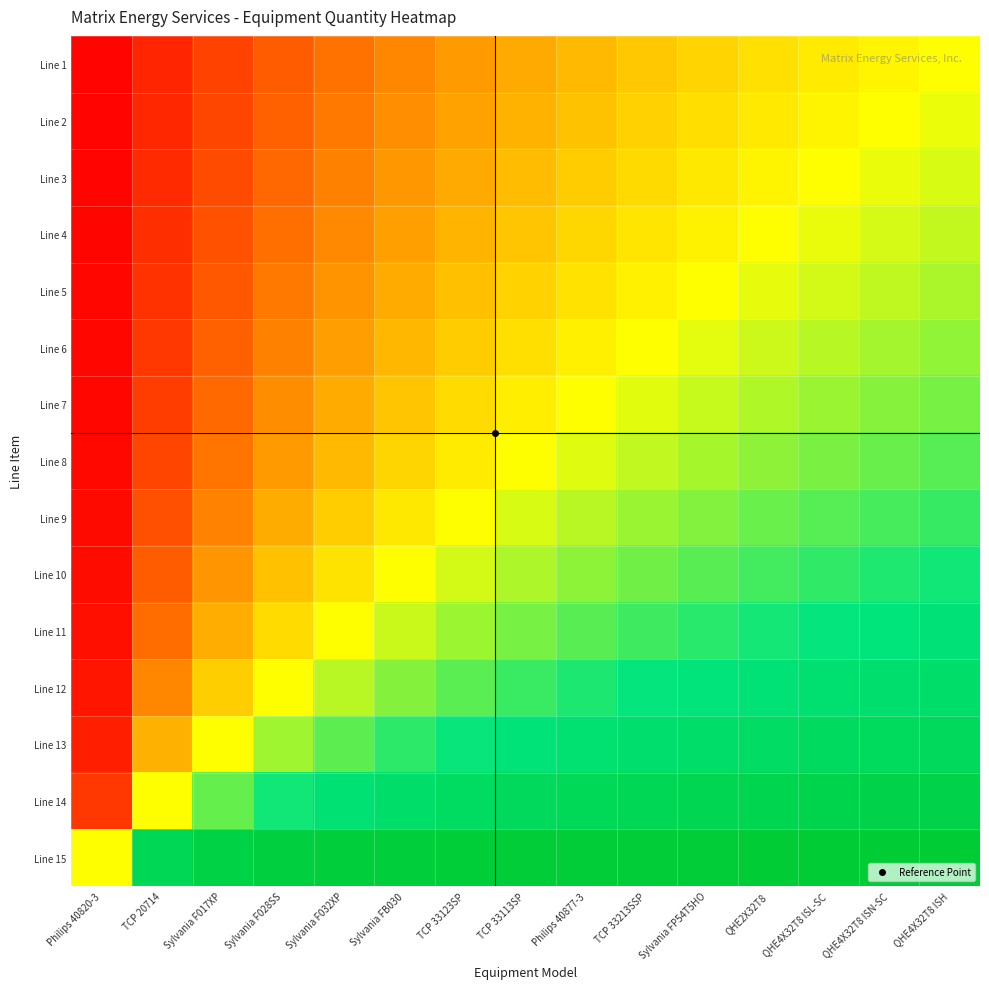

At which category does the chart reach its minimum across all series?

Philips 40820-3